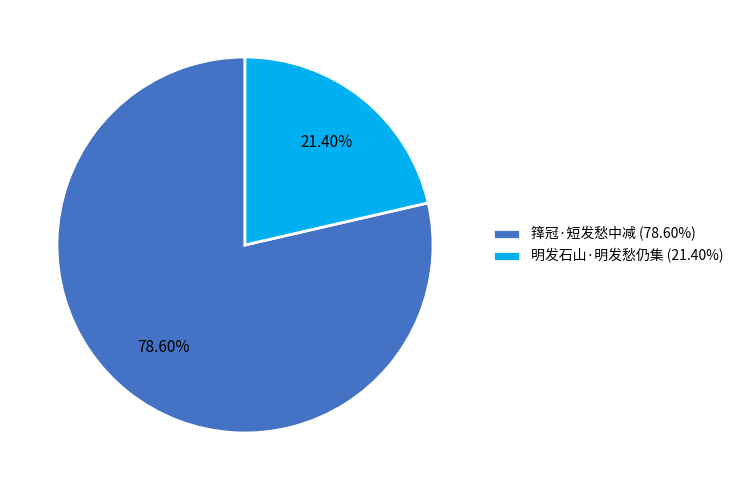

What is the total percentage of 明发石山·明发愁仍集 and 箨冠·短发愁中减?

100.0%